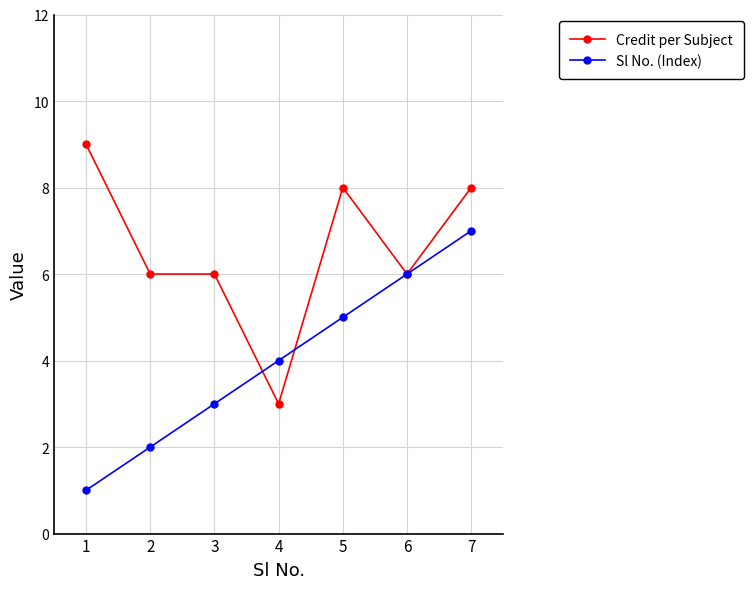

Which category has the highest value across all series?

1